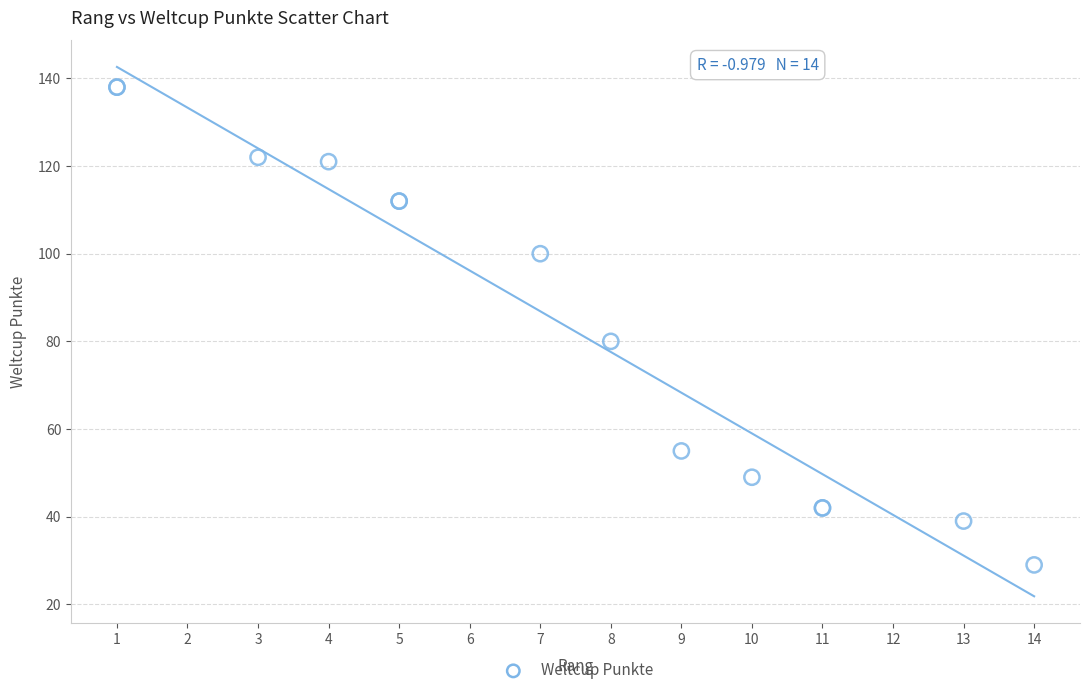

What Y value in the scatter plot is closest to 83?

80